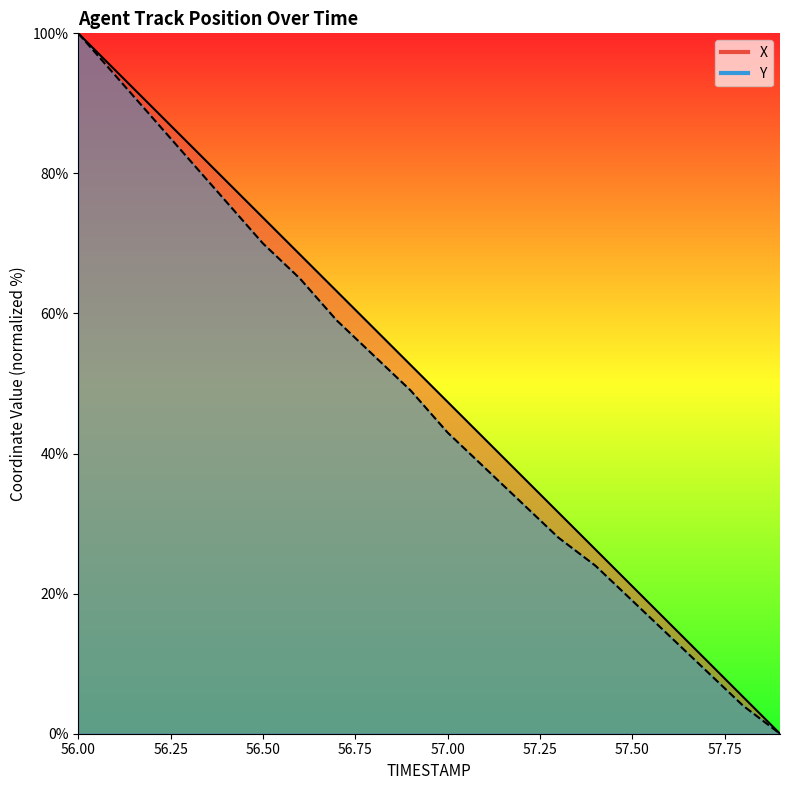

At which category is the sum across all series the highest?

56.00